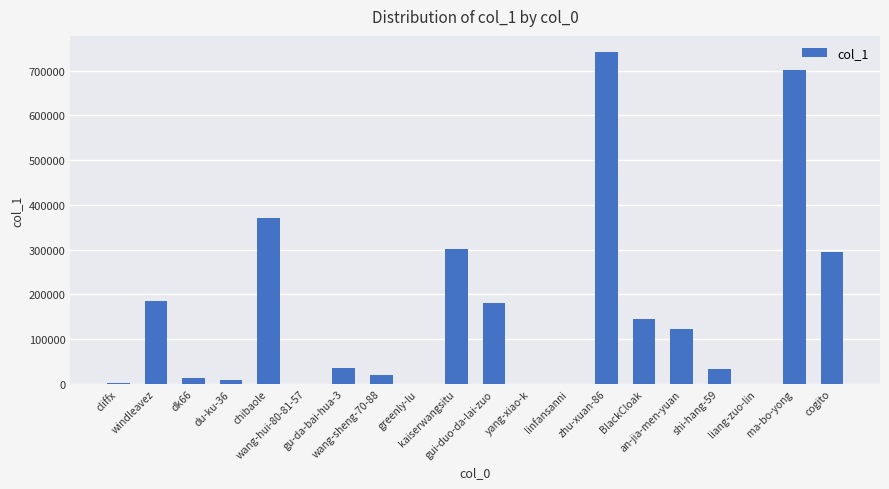

What is the sum of the values at zhu-xuan-86 and cogito?

1036512